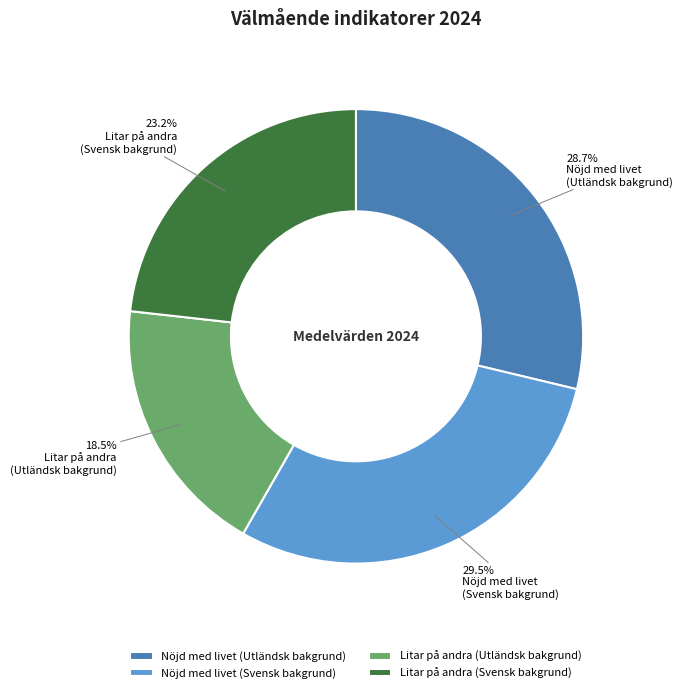

Count the number of slices in the pie.

4